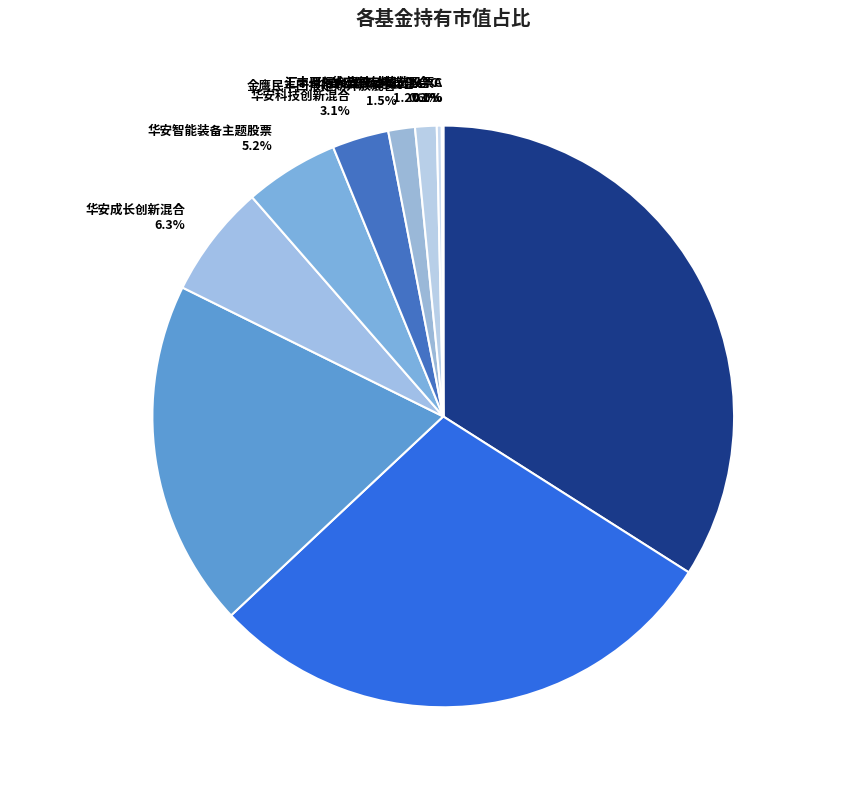

How much of the chart is everything except 广发科技创新混合?

71.0%